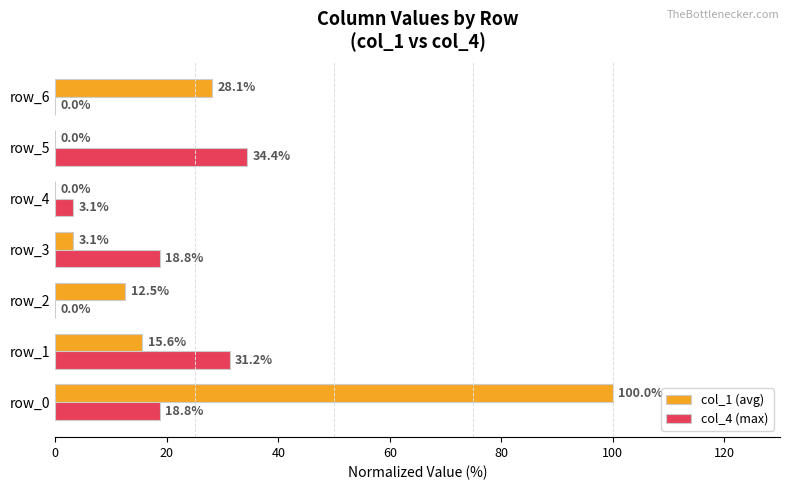

What is the sum of the col_1 (avg) values at row_0 and row_6?

128.1